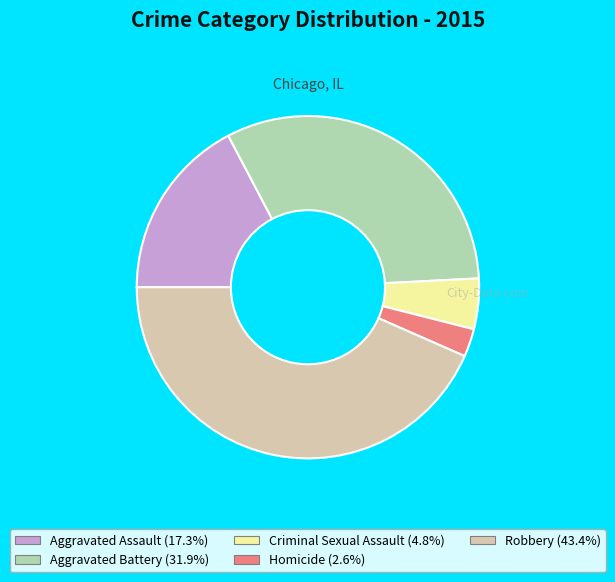

Approximately how many times larger is the value at Aggravated Battery (31.9%) compared to Robbery (43.4%)?

0.7